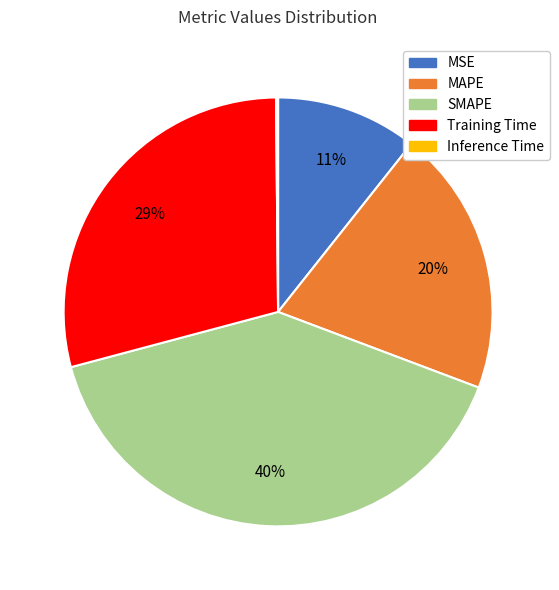

To the nearest percent, what portion does Training Time represent?

29%